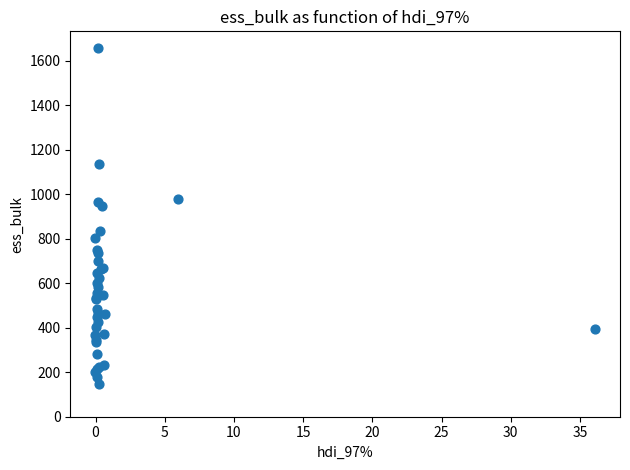

What Y value in the scatter plot is closest to 901?

946